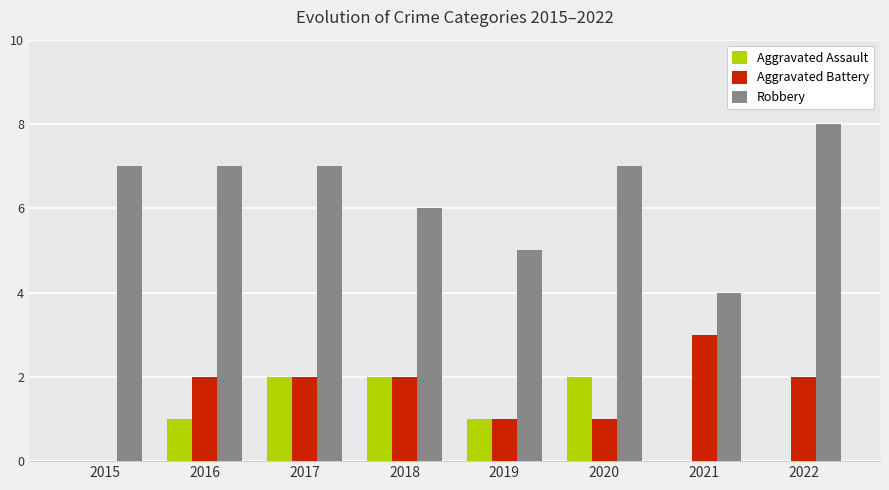

Between 2015 and 2020, which series saw the biggest shift?

Aggravated Assault